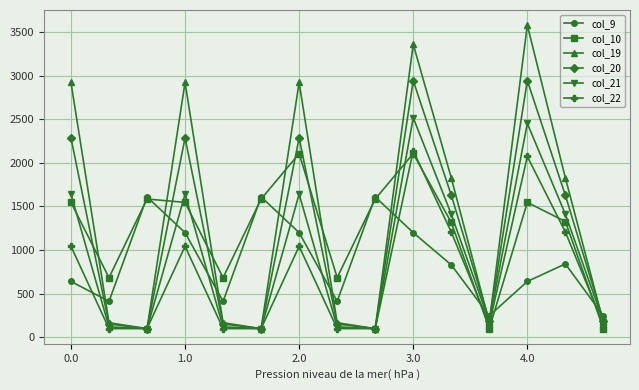

How many data points in col_22 are less than 148?

6